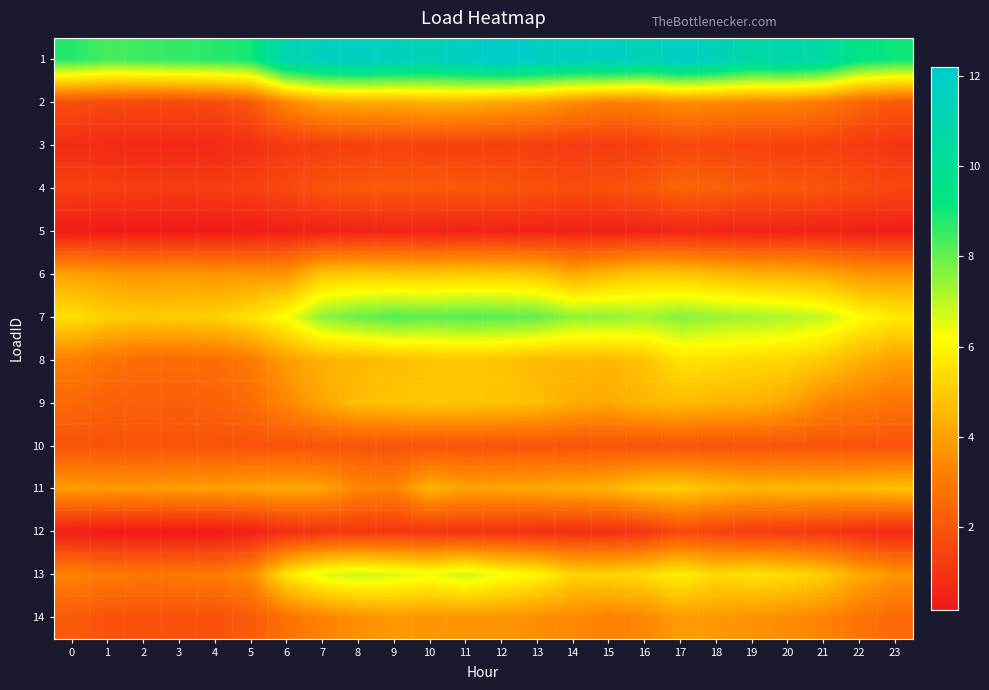

At which category is the sum across all series the highest?

17